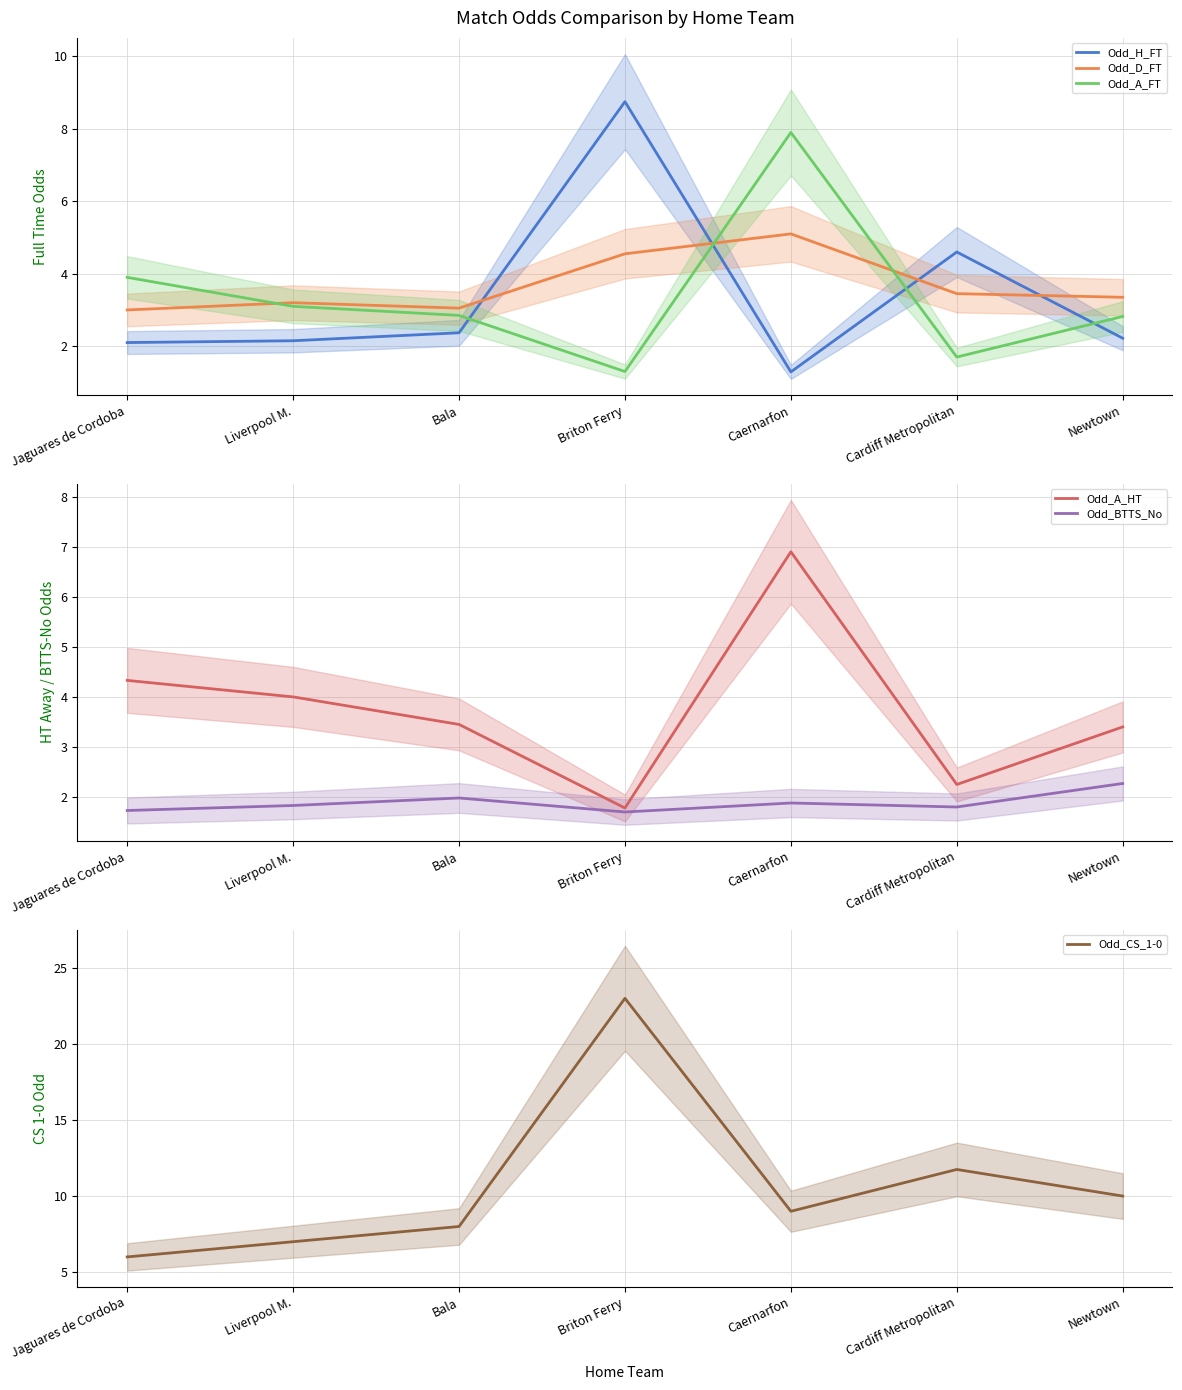

True or false: Odd_D_FT has more than 1 interior local peaks.

True